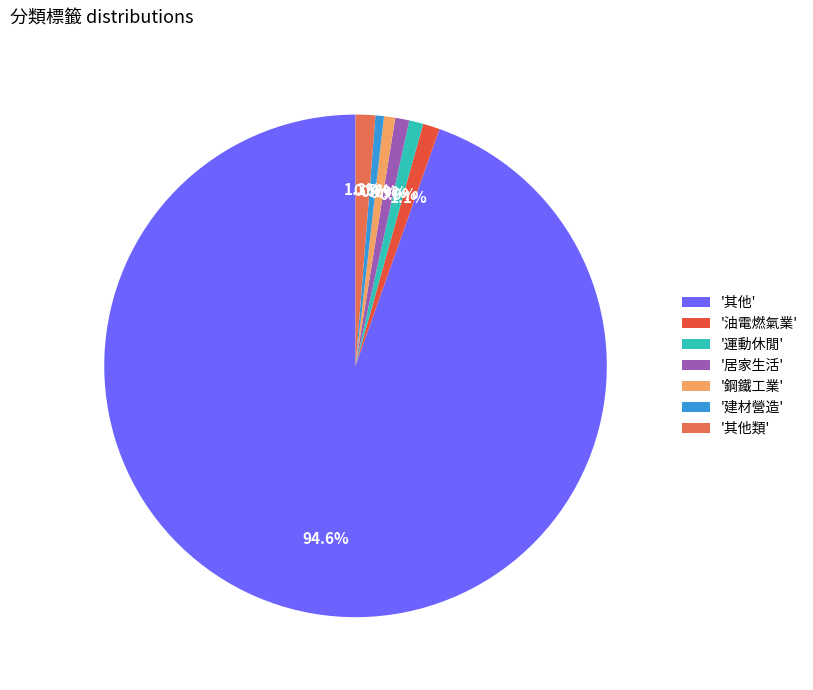

Count the number of slices in the pie.

7